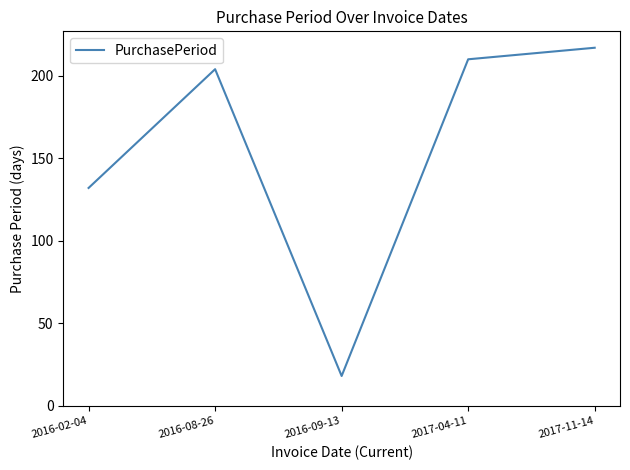

What is the change in value from 2016-08-26 to 2016-09-13?

-186